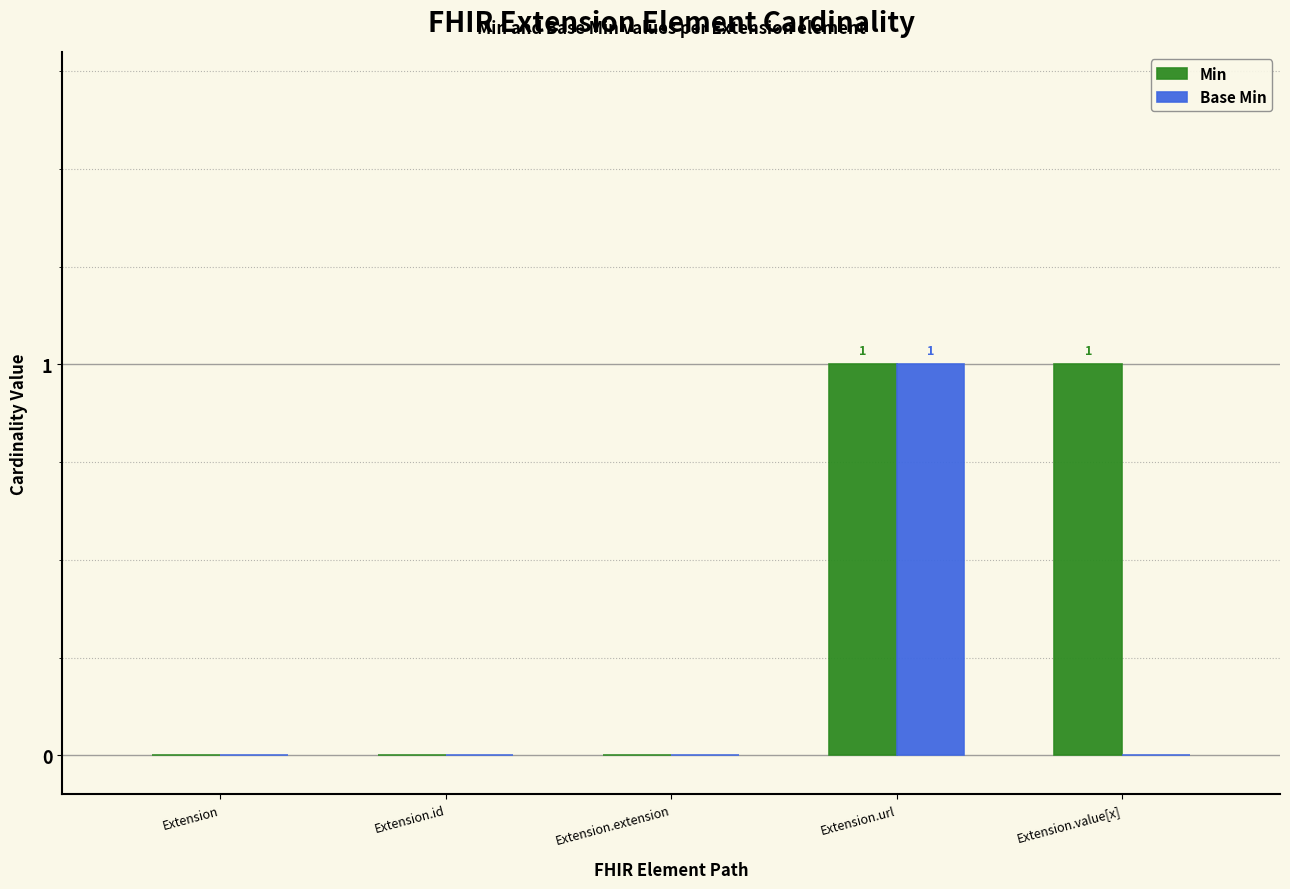

Is it true that Min equals 2 at Extension.value[x]?

False